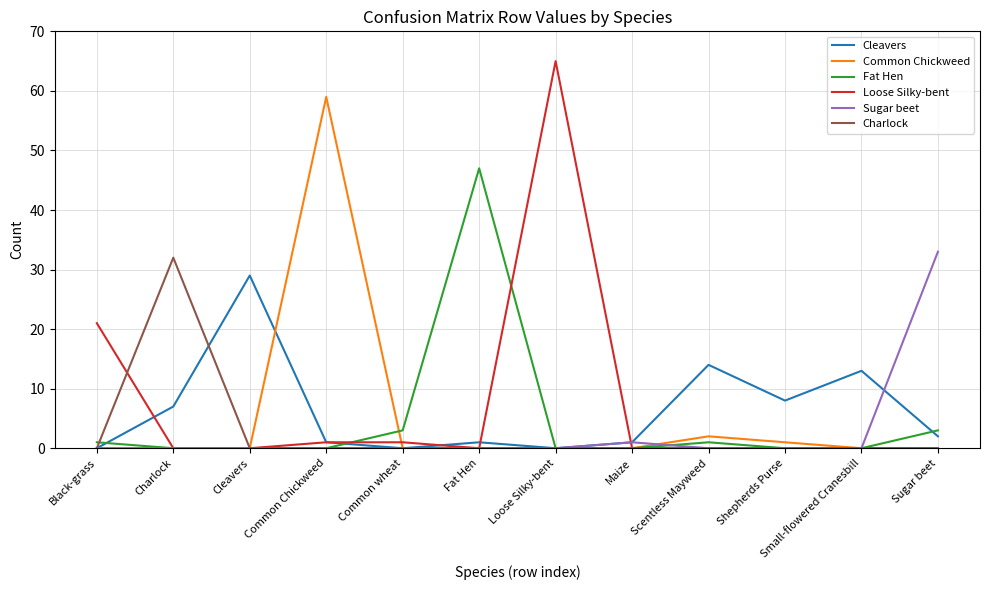

Between Loose Silky-bent and Sugar beet, which series saw the biggest shift?

Loose Silky-bent